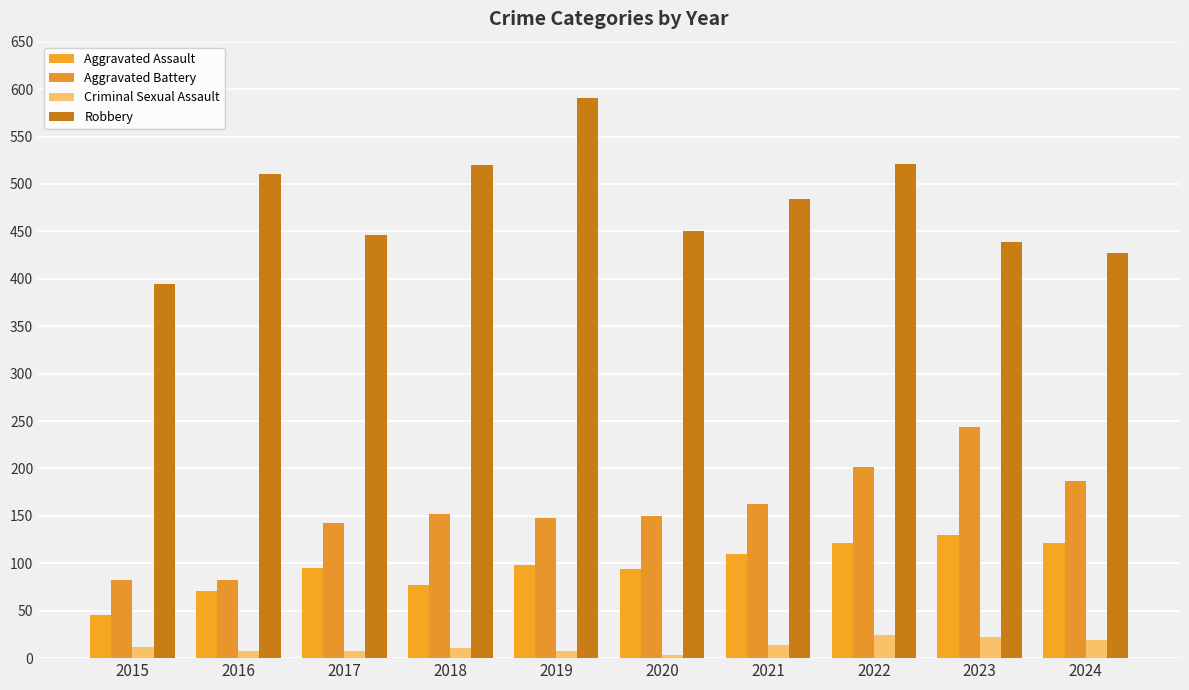

What are all the series names shown in the legend?

Aggravated Assault, Aggravated Battery, Criminal Sexual Assault, Robbery